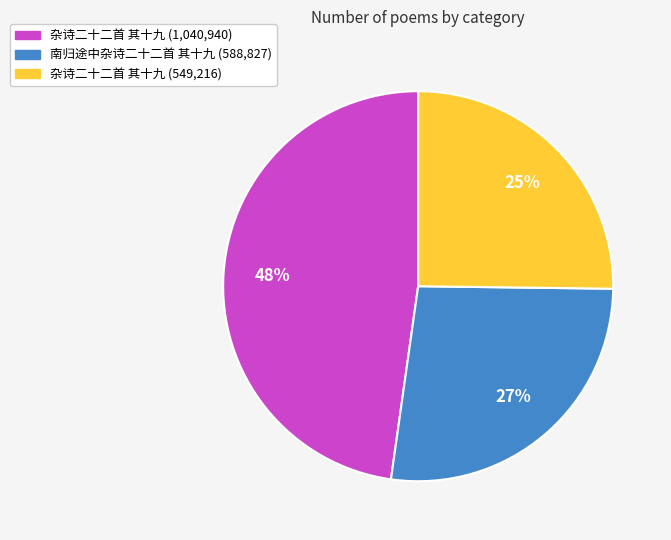

Which has a higher value, 杂诗二十二首 其十九 (1,040,940) or 杂诗二十二首 其十九 (549,216)?

杂诗二十二首 其十九 (1,040,940)